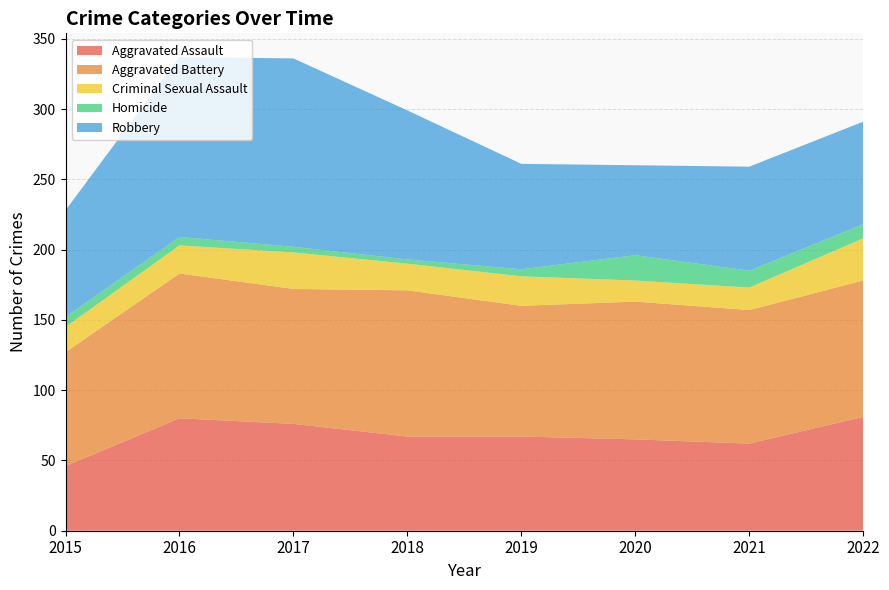

Reading left to right, list all the values displayed in this chart.

Aggravated Assault: 46	80	76	67	67	65	62	81
Aggravated Battery: 81	103	96	104	93	98	95	97
Criminal Sexual Assault: 18	20	26	19	21	15	16	30
Homicide: 7	6	4	3	5	18	12	10
Robbery: 76	128	134	106	75	64	74	73